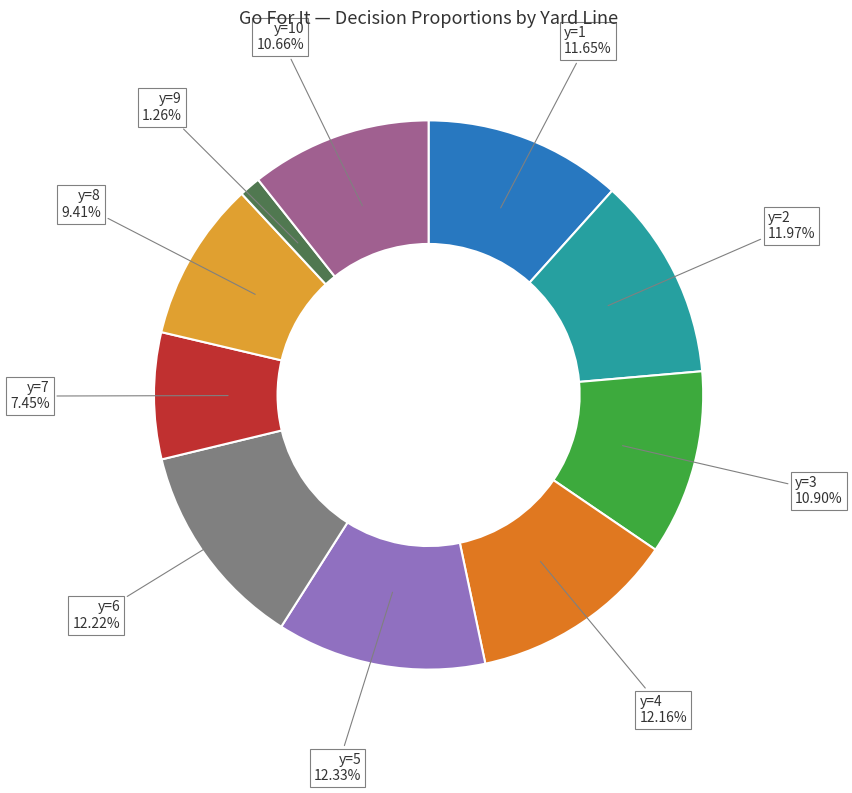

Is there a majority slice in this chart?

No